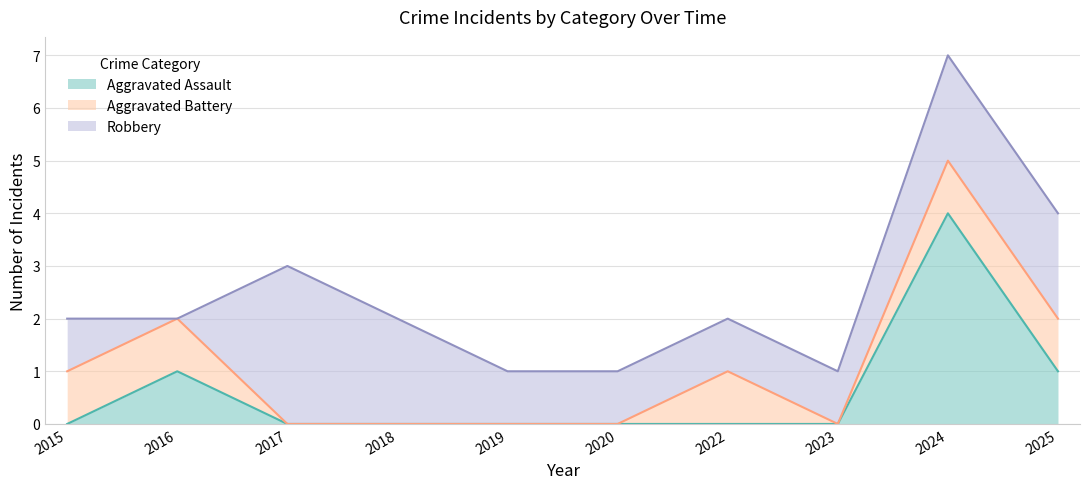

Reading left to right, list all the values displayed in this chart.

Aggravated Assault: 0	1	0	0	0	0	0	0	4	1
Aggravated Battery: 1	1	0	0	0	0	1	0	1	1
Robbery: 1	0	3	2	1	1	1	1	2	2